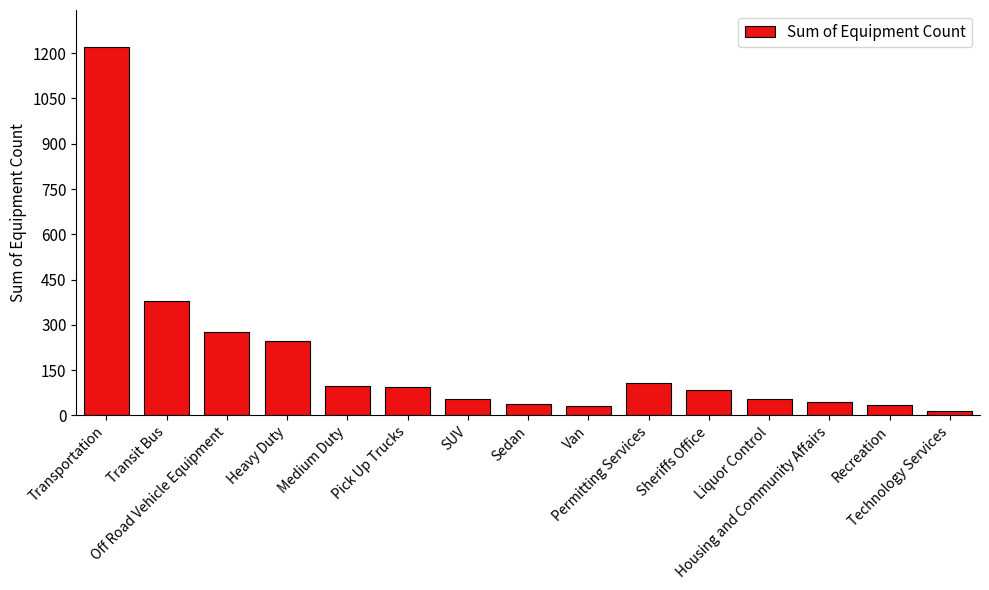

What is the difference between the second highest and second lowest values?

347